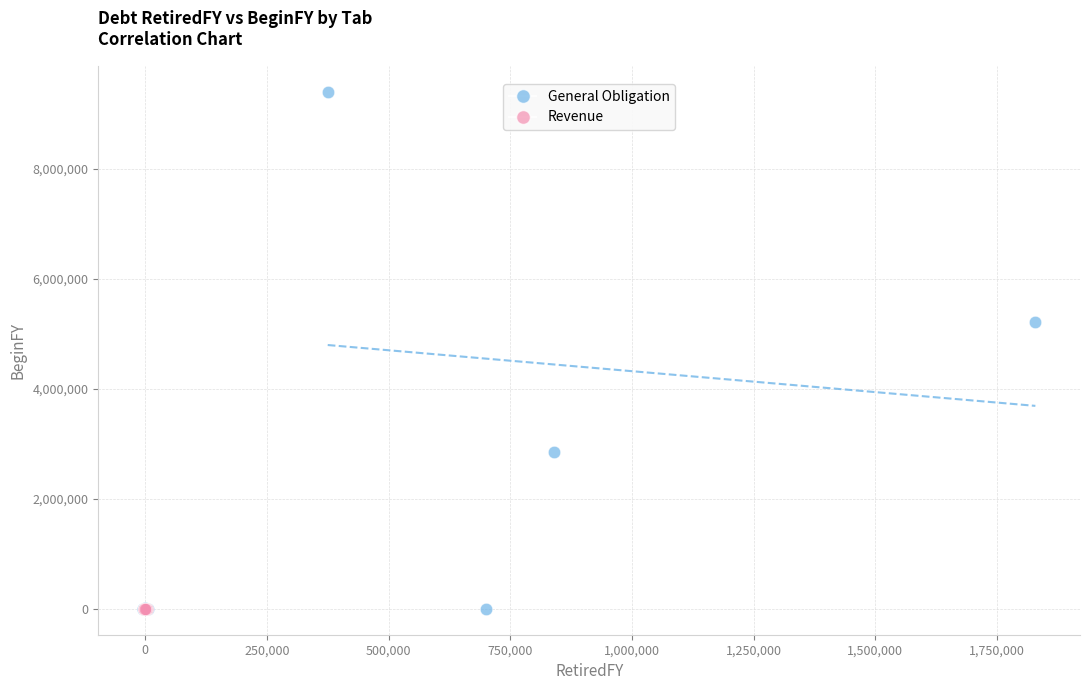

Which series has the widest spread of Y values?

General Obligation